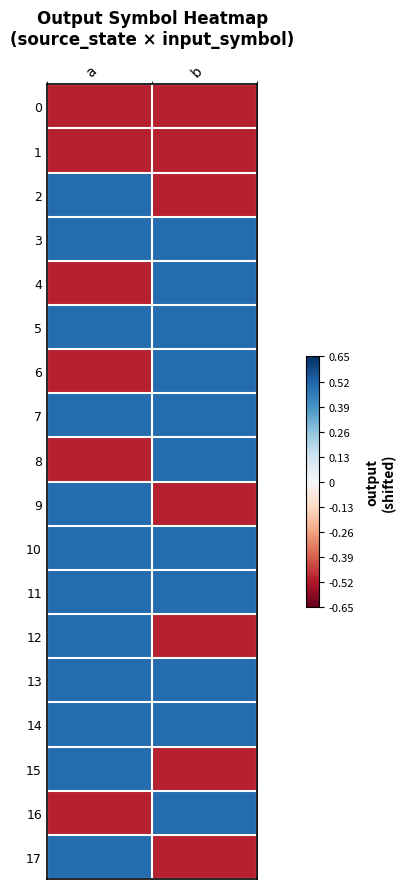

Reading left to right, extract all data points from this chart.

0: a=-0.5	b=-0.5
1: a=-0.5	b=-0.5
2: a=0.5	b=-0.5
3: a=0.5	b=0.5
4: a=-0.5	b=0.5
5: a=0.5	b=0.5
6: a=-0.5	b=0.5
7: a=0.5	b=0.5
8: a=-0.5	b=0.5
9: a=0.5	b=-0.5
10: a=0.5	b=0.5
11: a=0.5	b=0.5
12: a=0.5	b=-0.5
13: a=0.5	b=0.5
14: a=0.5	b=0.5
15: a=0.5	b=-0.5
16: a=-0.5	b=0.5
17: a=0.5	b=-0.5